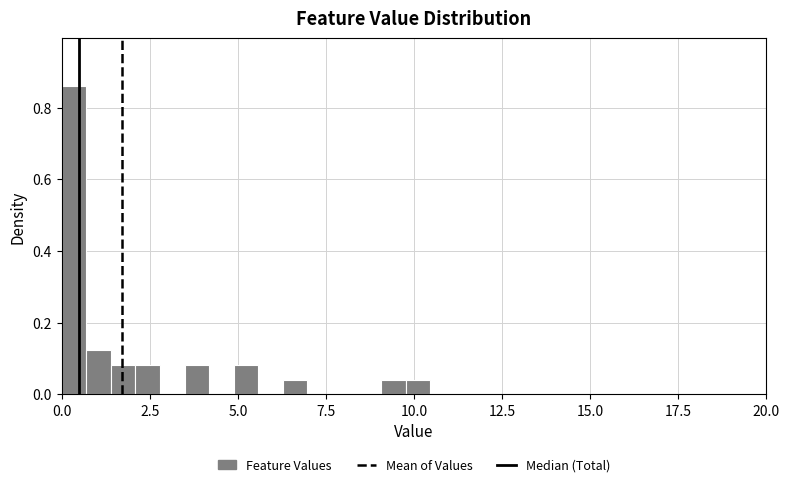

Read against the x-axis, roughly where is the centre of the tallest bar?

0.5